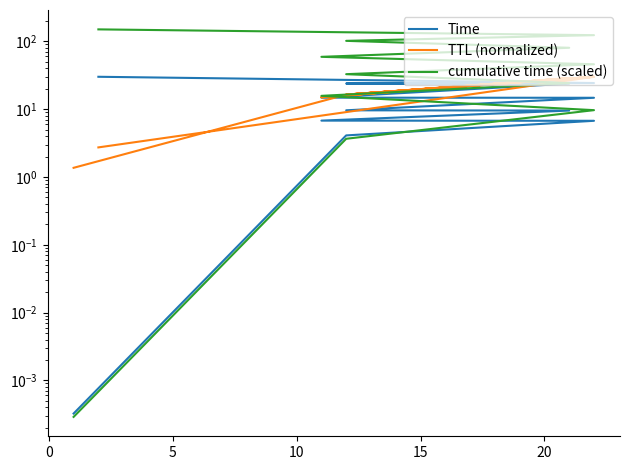

What is the average value of the TTL (normalized) series?

19.2